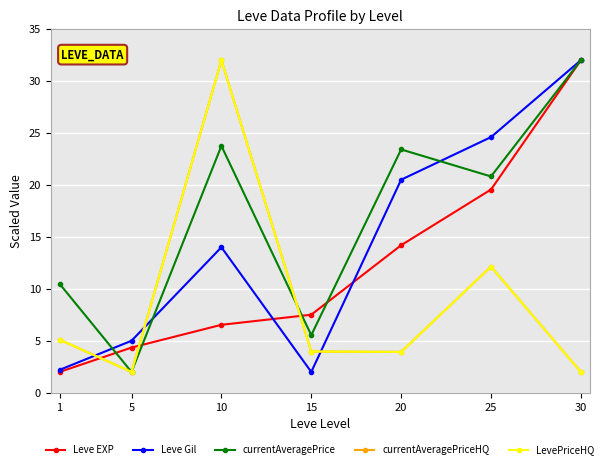

At which label does Leve Gil reach its minimum?

15